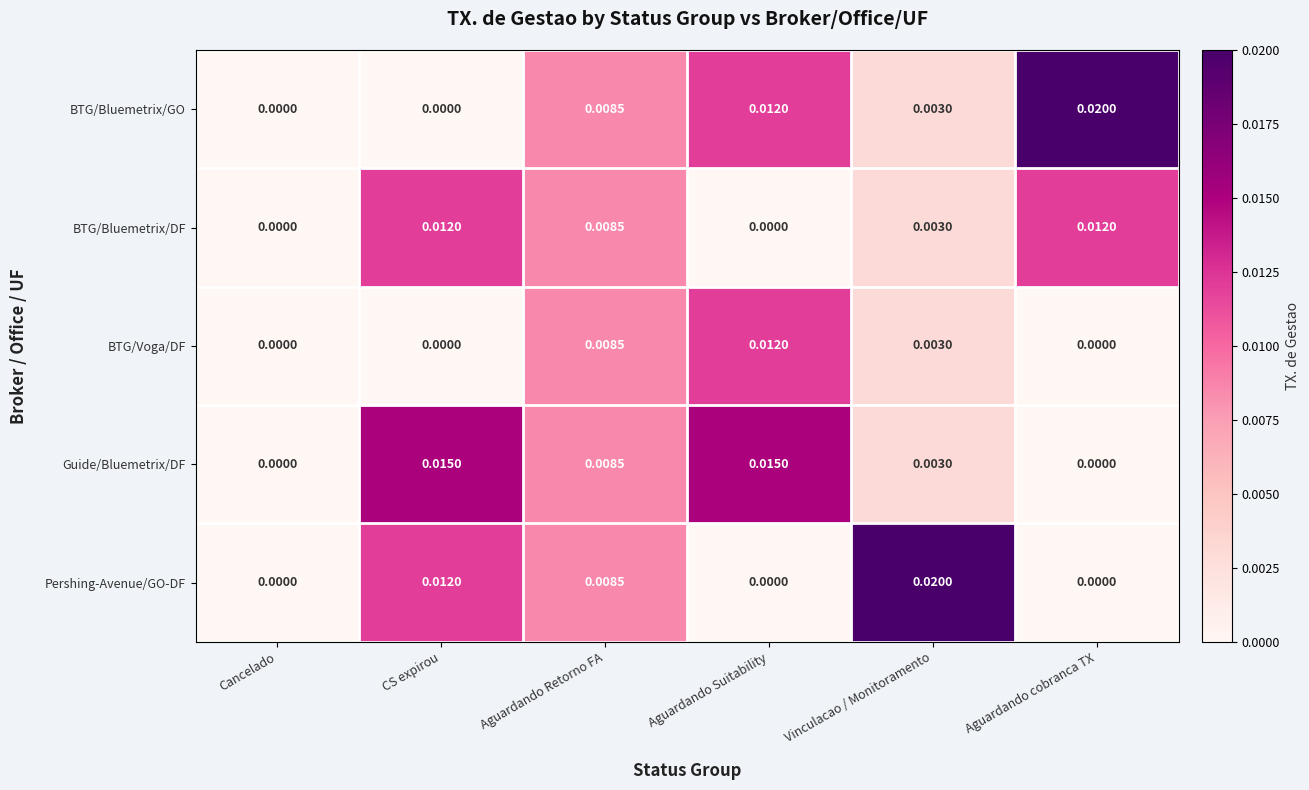

At which category is the sum across all series the highest?

Aguardando Retorno FA